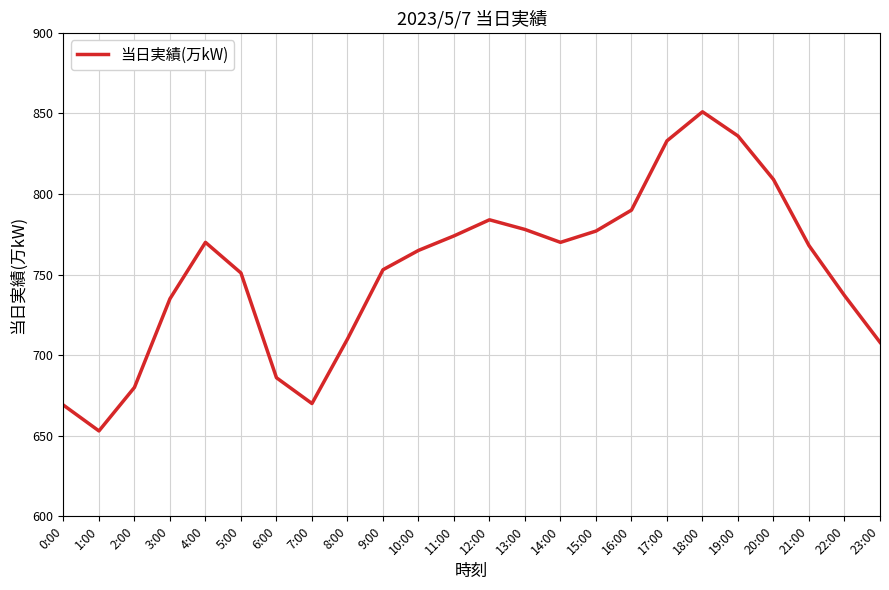

What position from the left is 5:00?

6